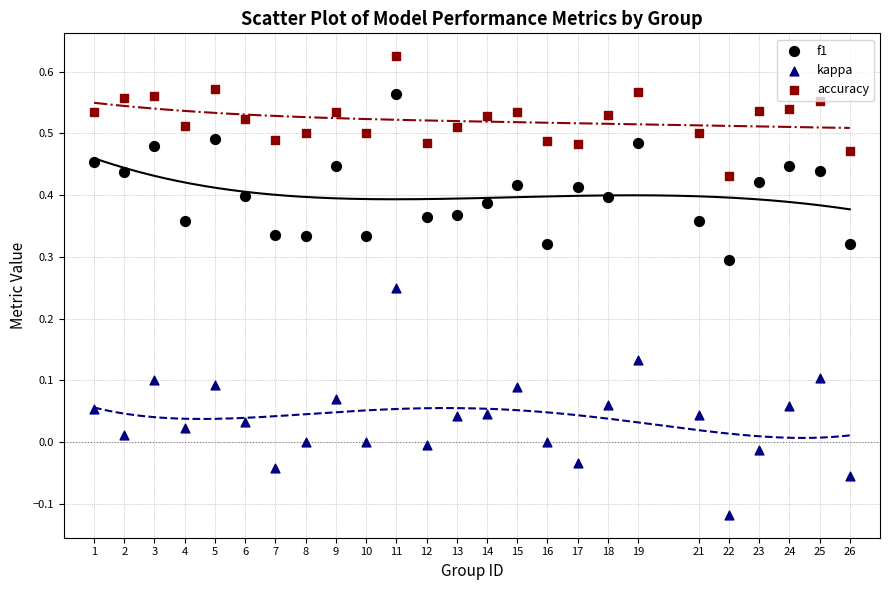

What are all the series names shown in the legend?

f1, kappa, accuracy